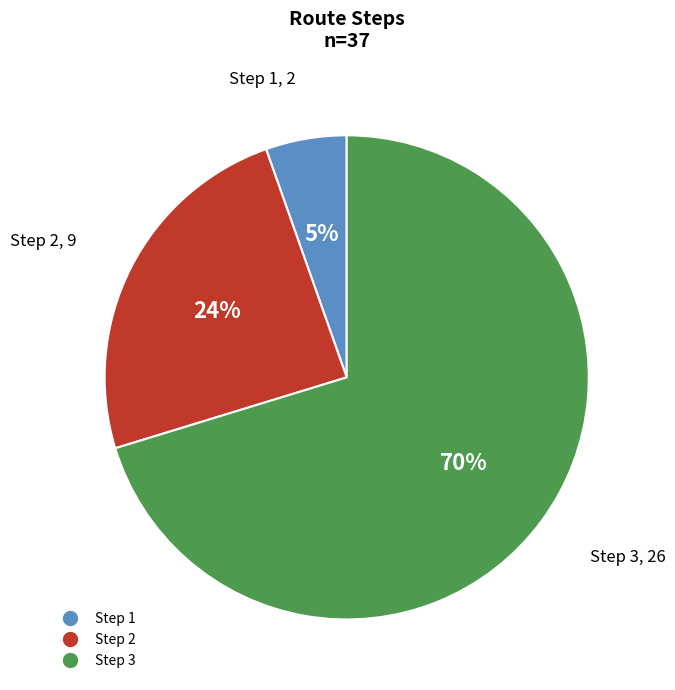

To the nearest percent, what is the average slice percentage?

33%